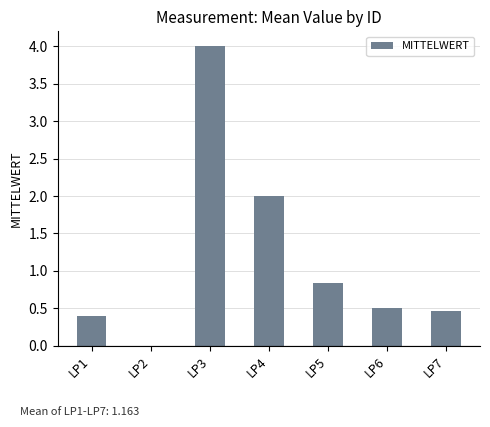

The value at LP4 is 1.0. True or false?

False